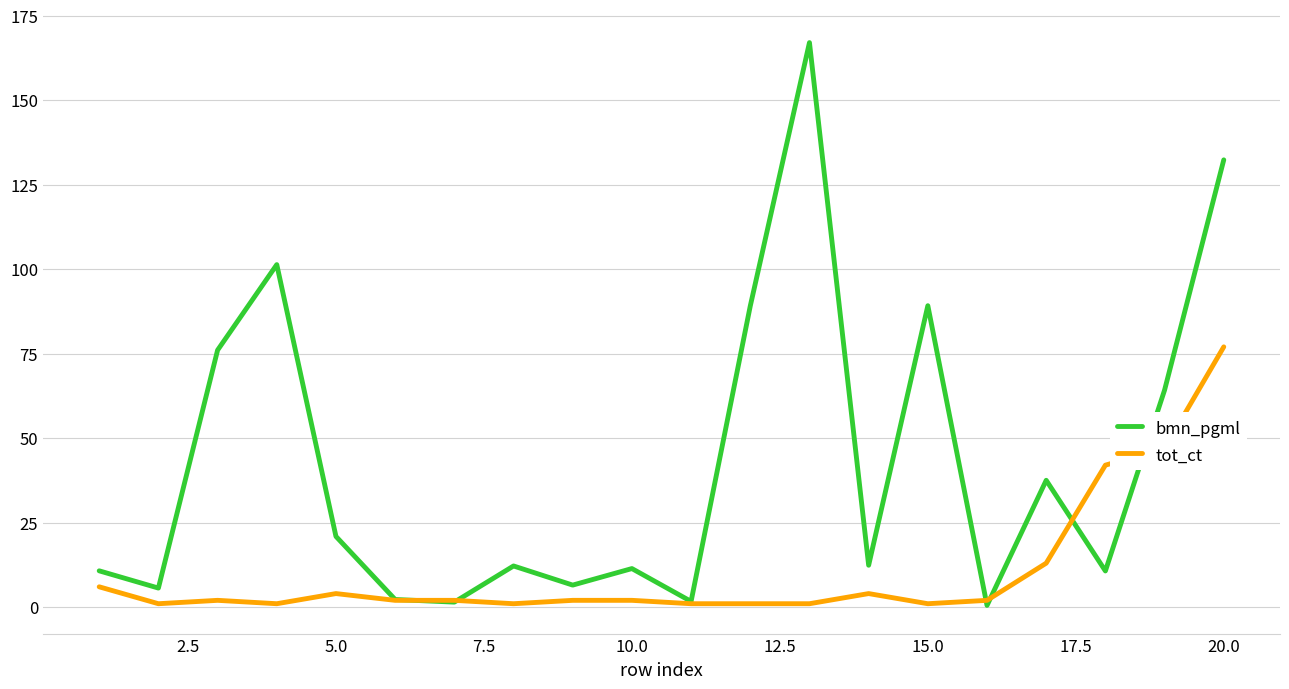

What is the greatest value displayed?

167.0